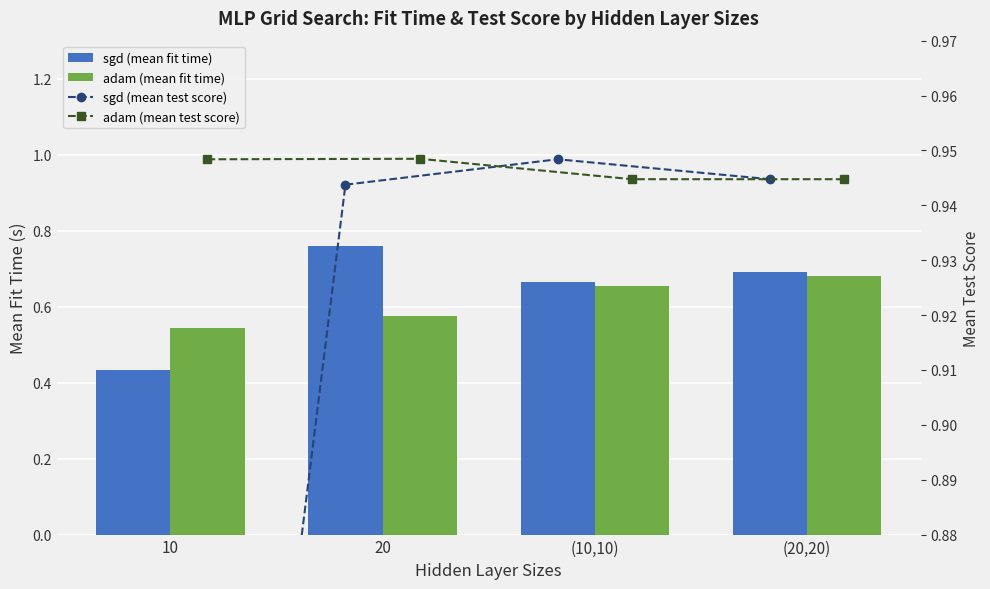

List the series in order of their peak value, highest first.

adam (mean test score), sgd (mean test score), sgd (mean fit time), adam (mean fit time)